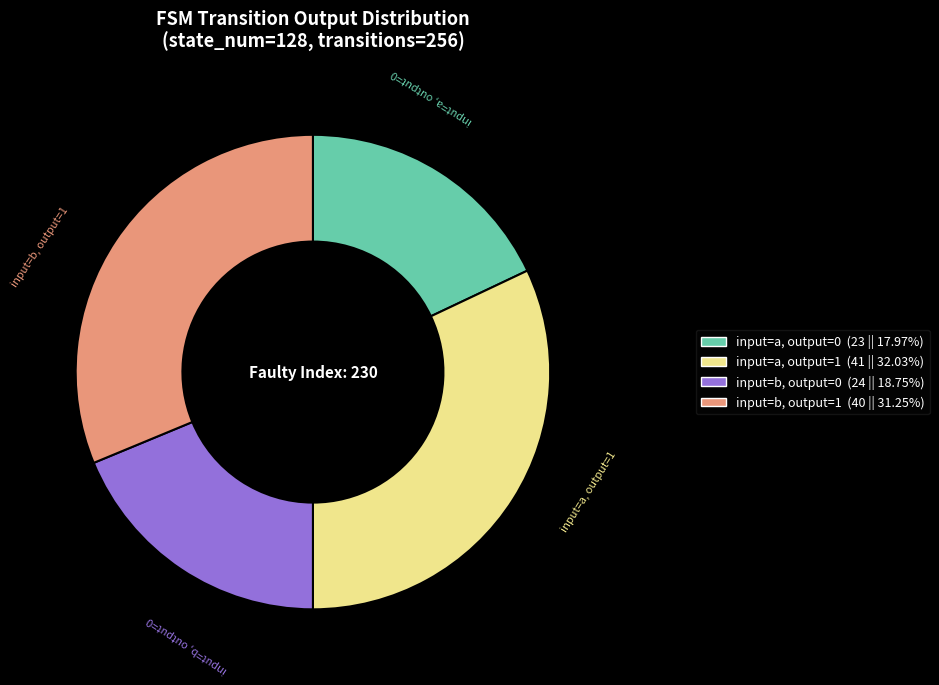

Is it true that input=b, output=1 is 43% of the pie?

False